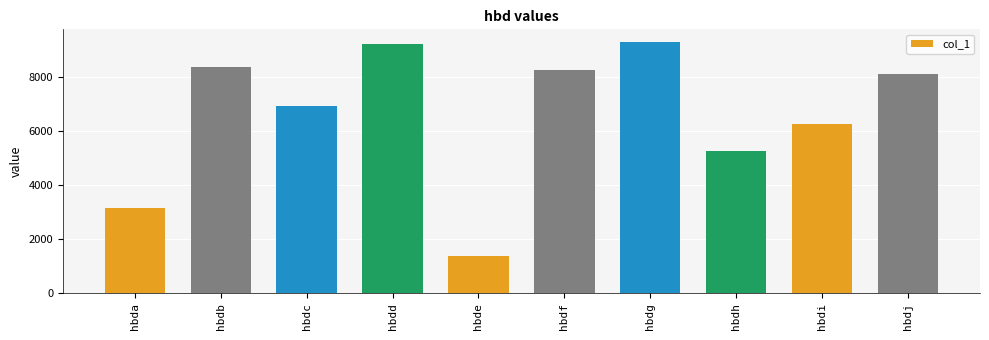

Where is the data nearest to the value 5340?

hbdh